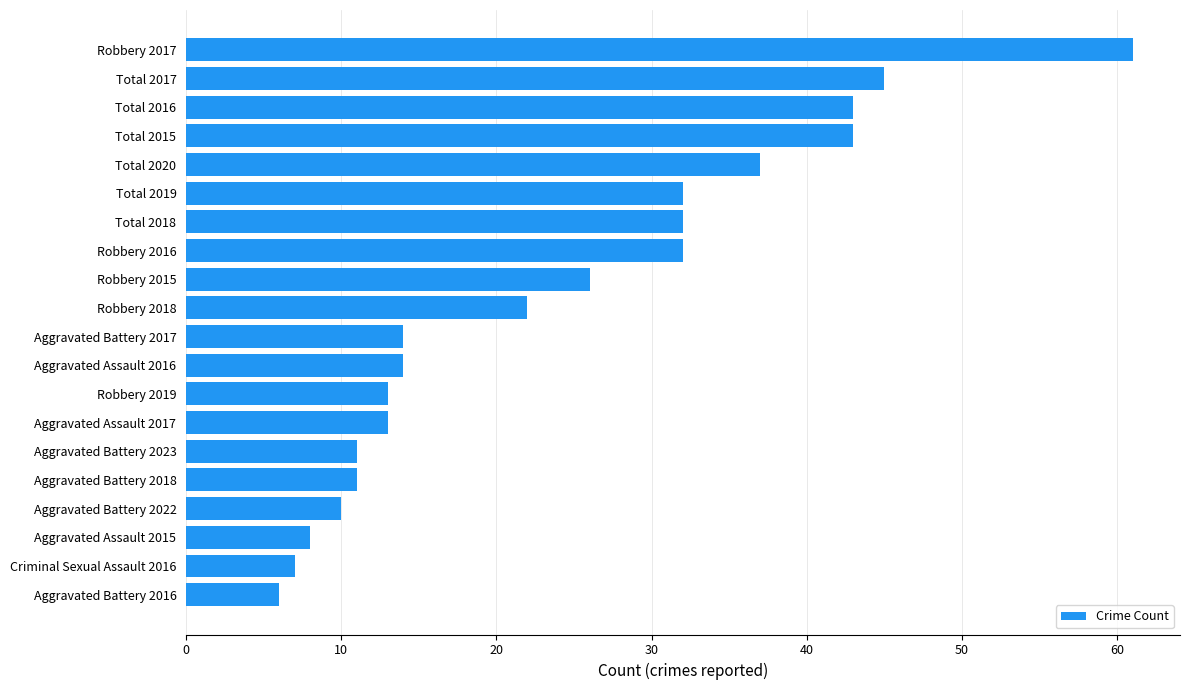

Reading top to bottom, what are all the values shown in this chart?

61	45	43	43	37	32	32	32	26	22	14	14	13	13	11	11	10	8	7	6